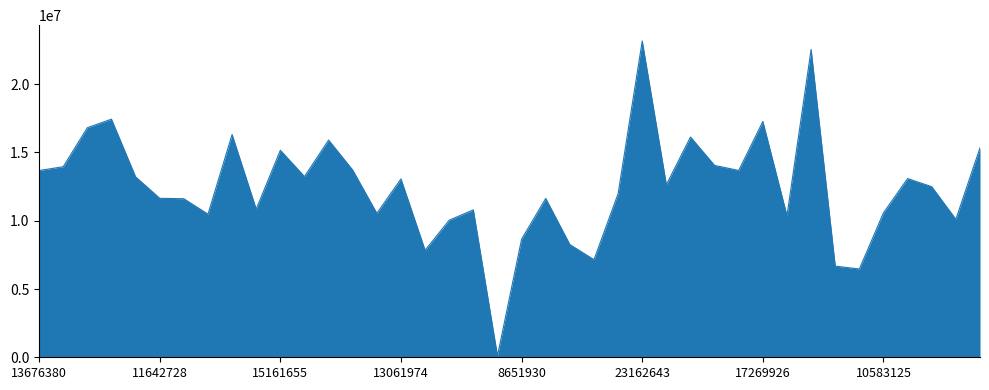

What is the difference between the second highest and second lowest values?

16073647